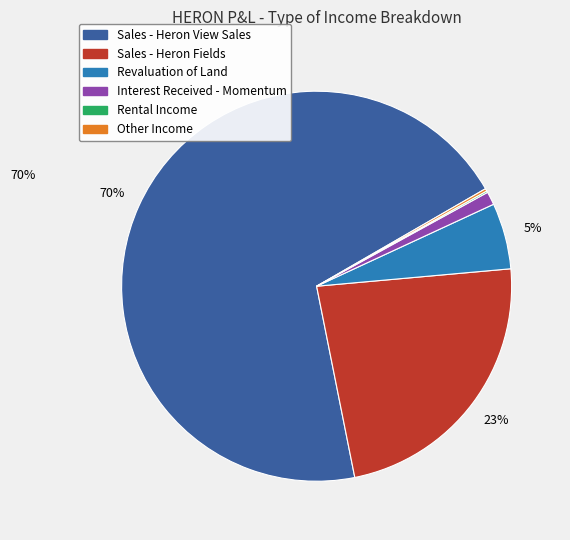

True or false: Interest Received - Momentum accounts for 1% of the total.

True